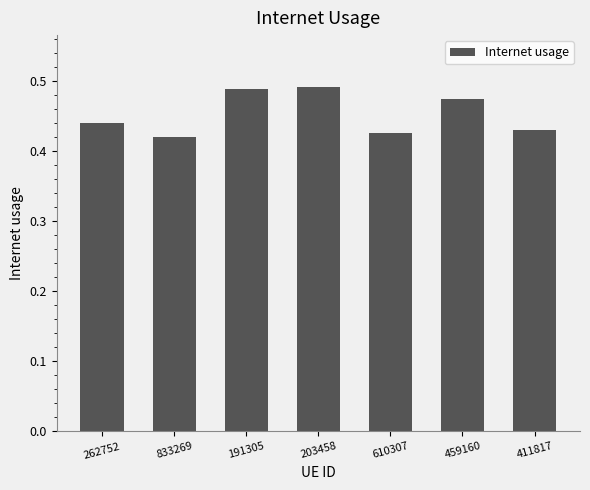

The chart shows a value of 0.8 at 262752. True or false?

False